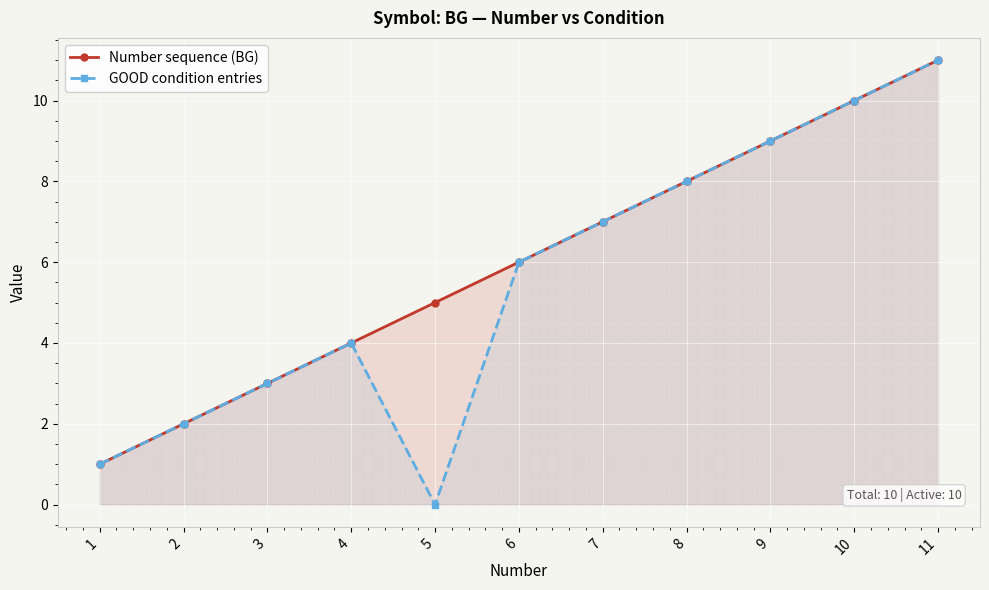

How many values in the GOOD condition entries series exceed 6?

5